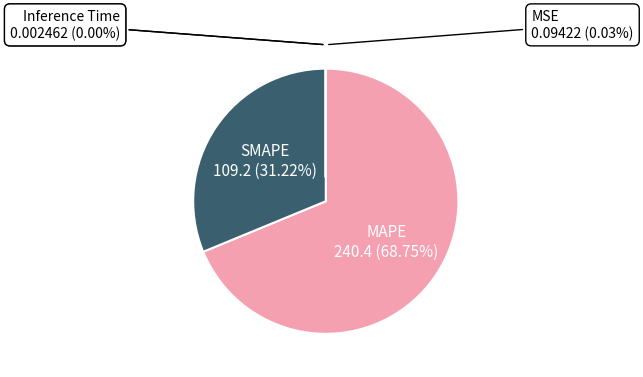

Combined, do MAPE and MSE account for over 50%?

Yes